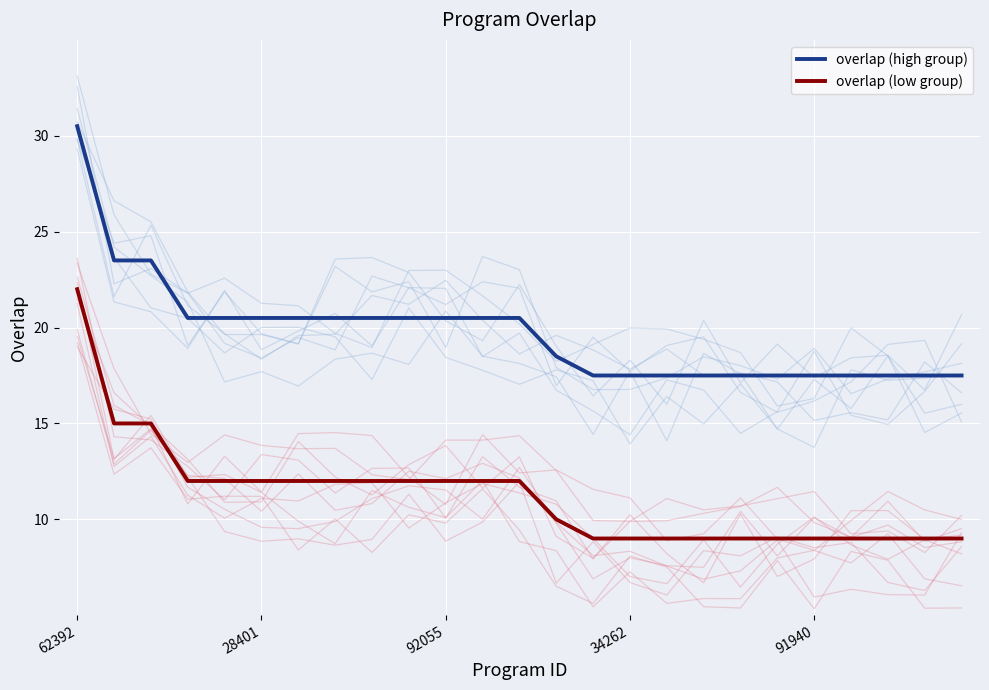

What is the highest value of the overlap (high group) series?

30.5